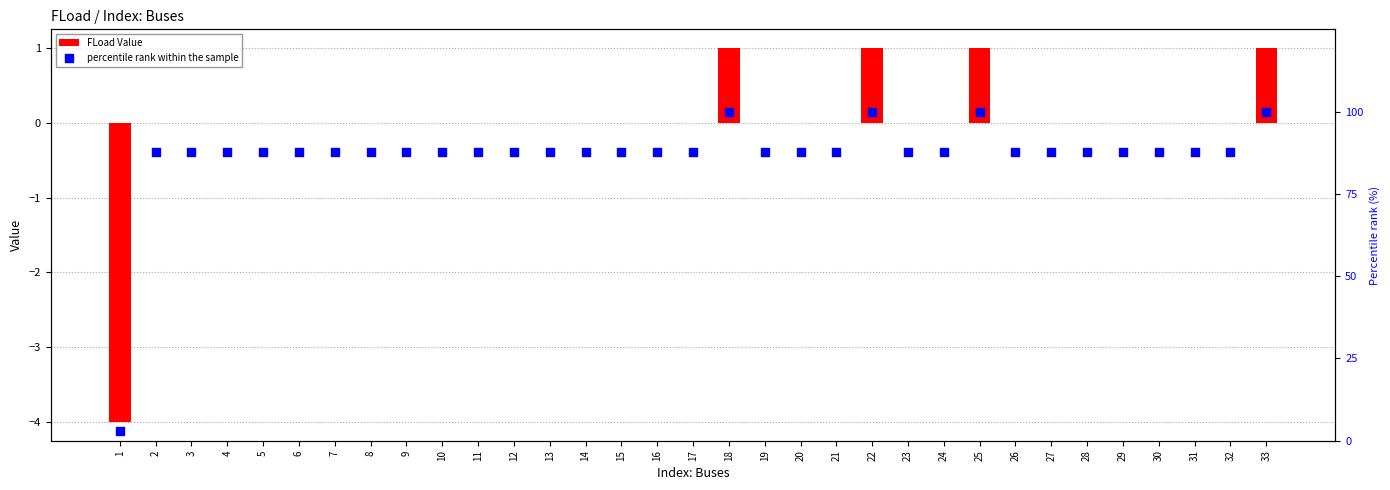

Which series has the largest total across all categories?

percentile rank within the sample